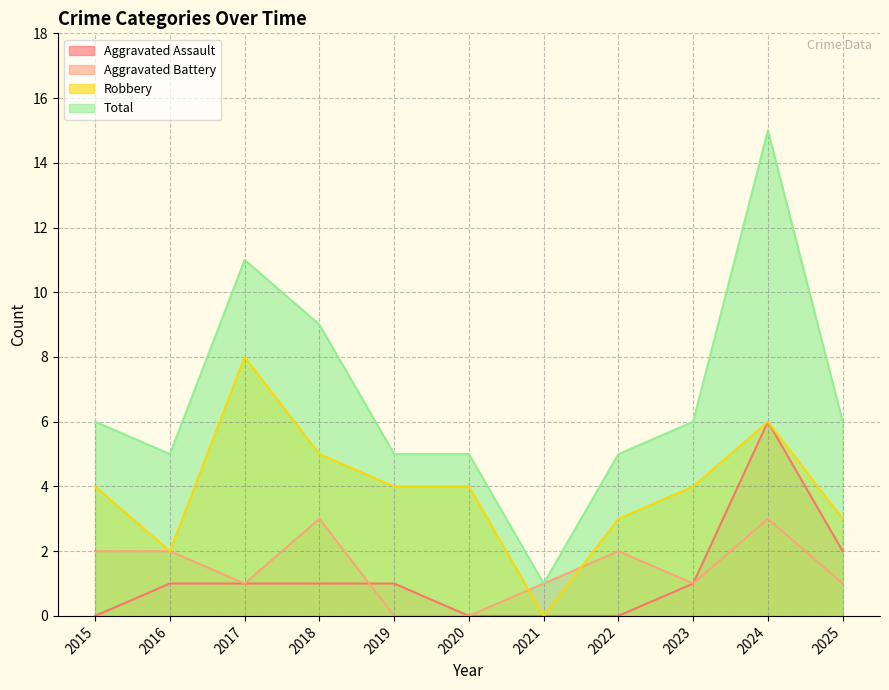

Which series has the largest total across all categories?

Total